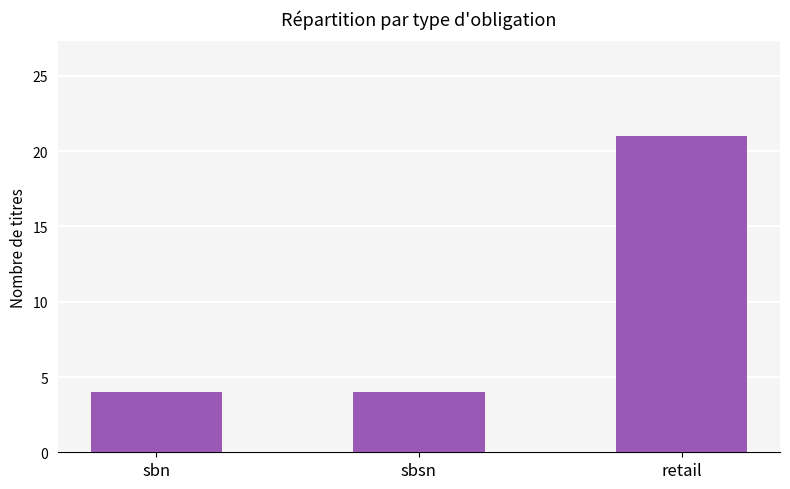

What is the maximum value shown in the chart?

21